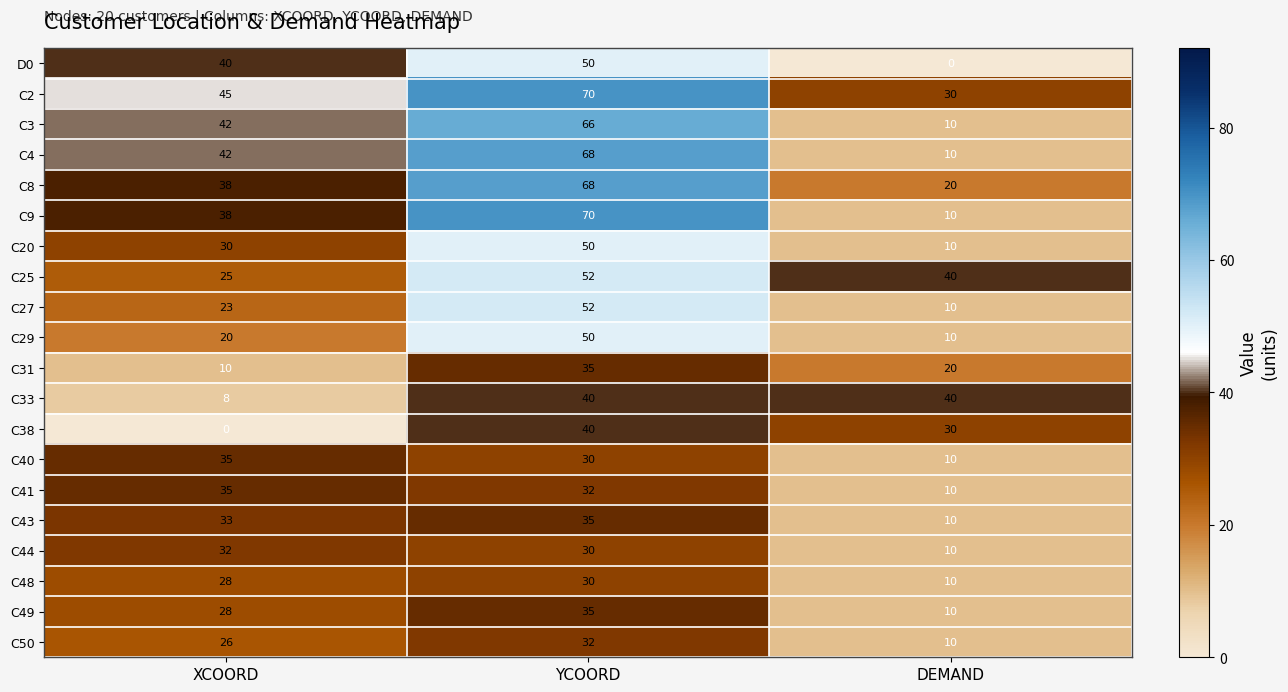

True or false: C4 has a value of 68 at YCOORD.

True